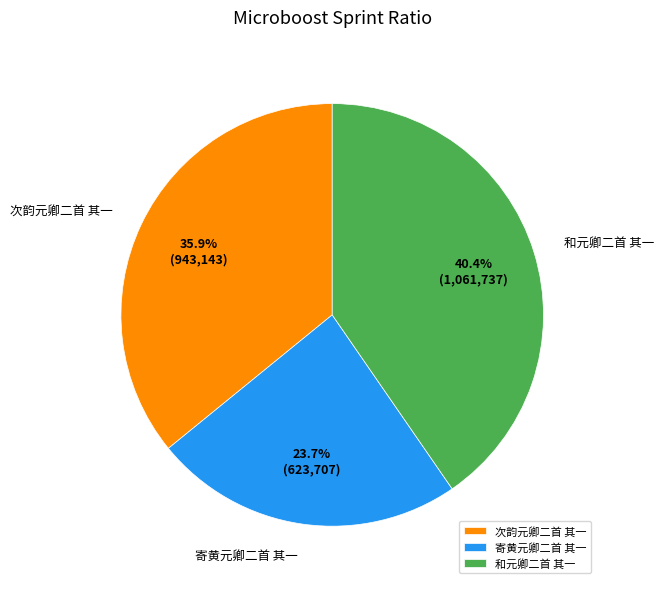

Which has a higher value, 寄黄元卿二首 其一 or 和元卿二首 其一?

和元卿二首 其一